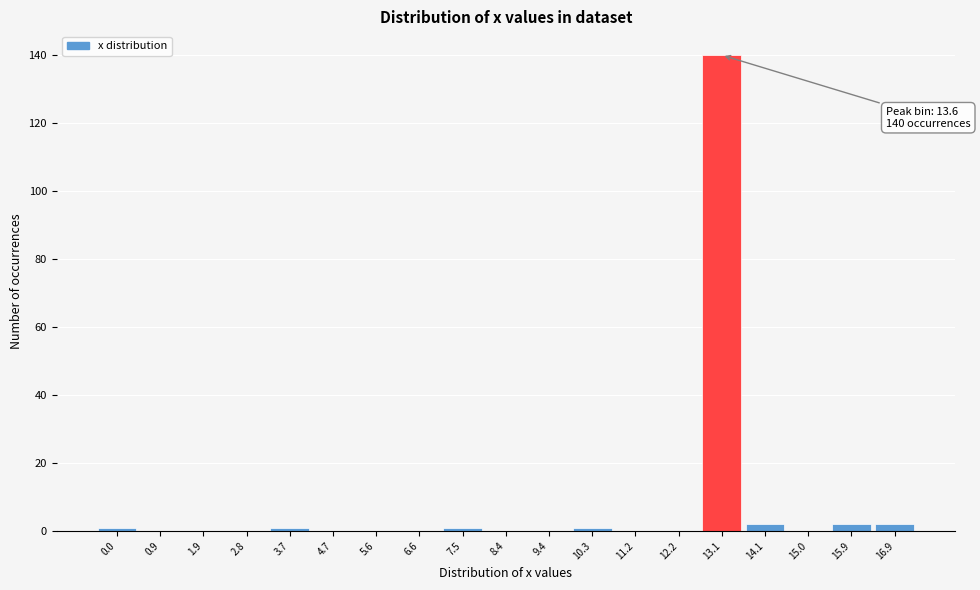

Reading left to right, extract all data points from this chart.

0.0=1	0.9=0	1.9=0	2.8=0	3.7=1	4.7=0	5.6=0	6.6=0	7.5=1	8.4=0	9.4=0	10.3=1	11.2=0	12.2=0	13.1=140	14.1=2	15.0=0	15.9=2	16.9=2